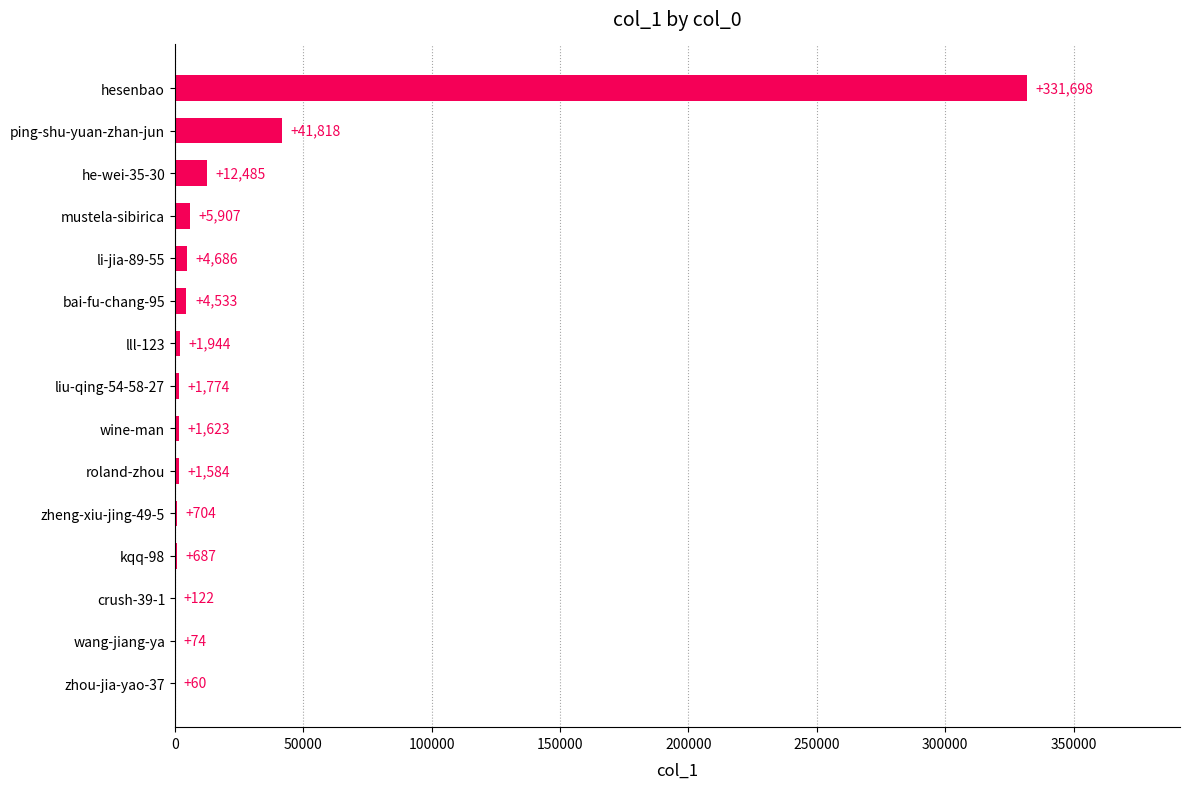

Count the number of categories in the chart.

15